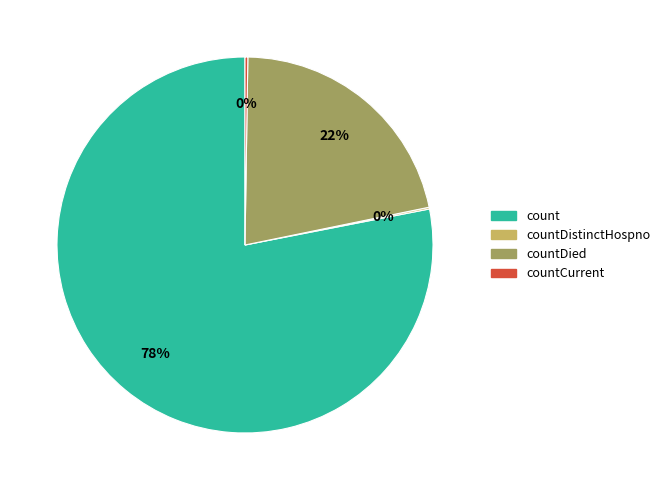

What is the majority slice?

count